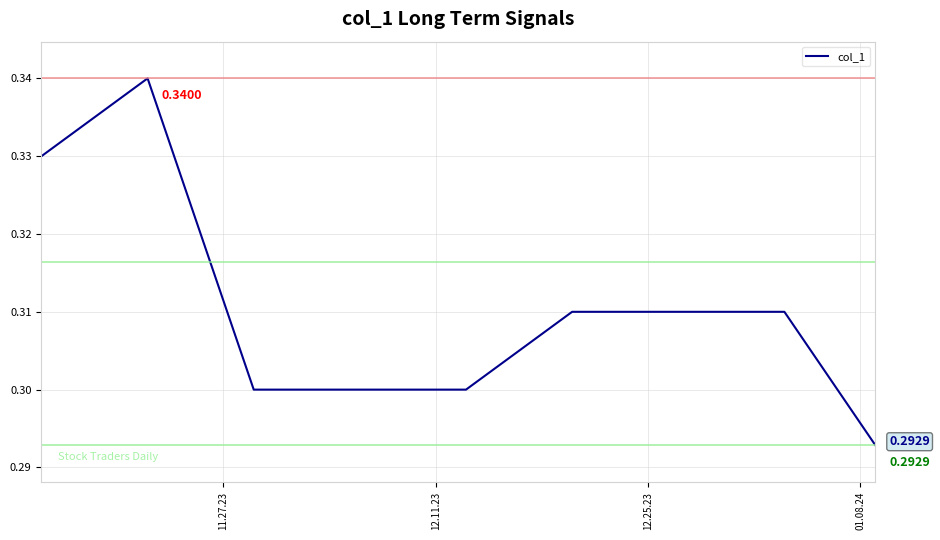

Does the chart have visible grid lines?

Yes